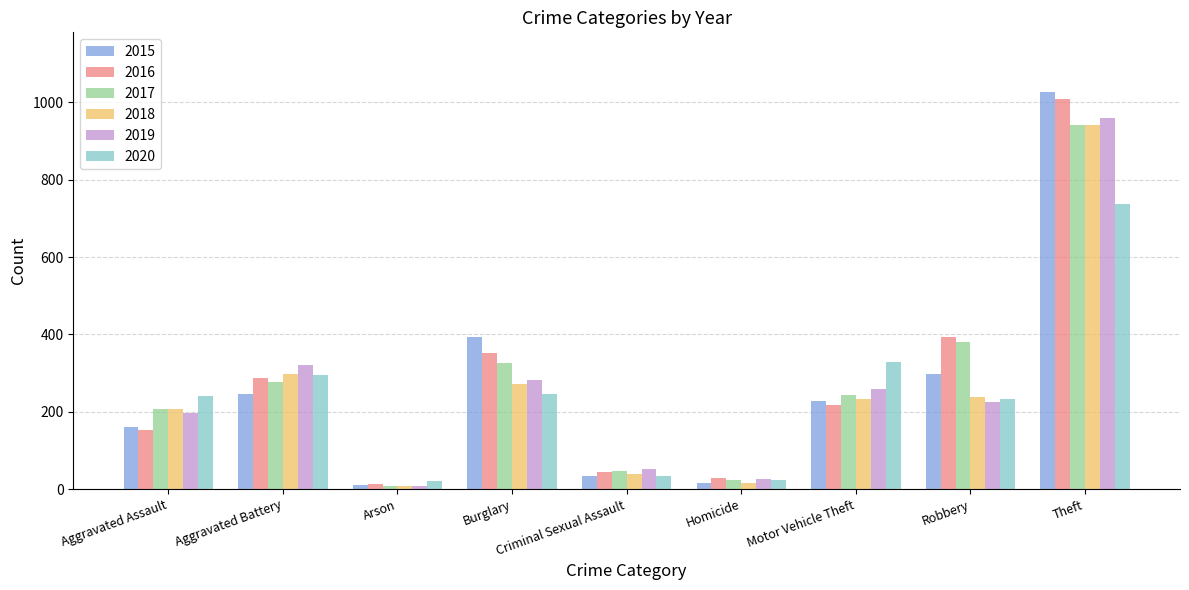

At how many categories does at least one series exceed 1024?

1